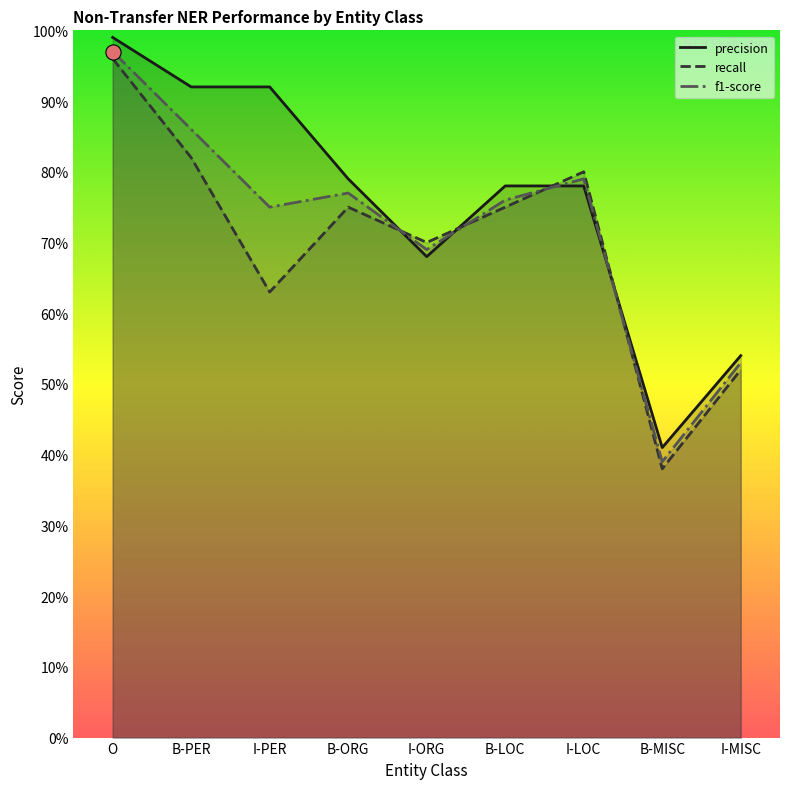

What are all the series names shown in the legend?

precision, recall, f1-score